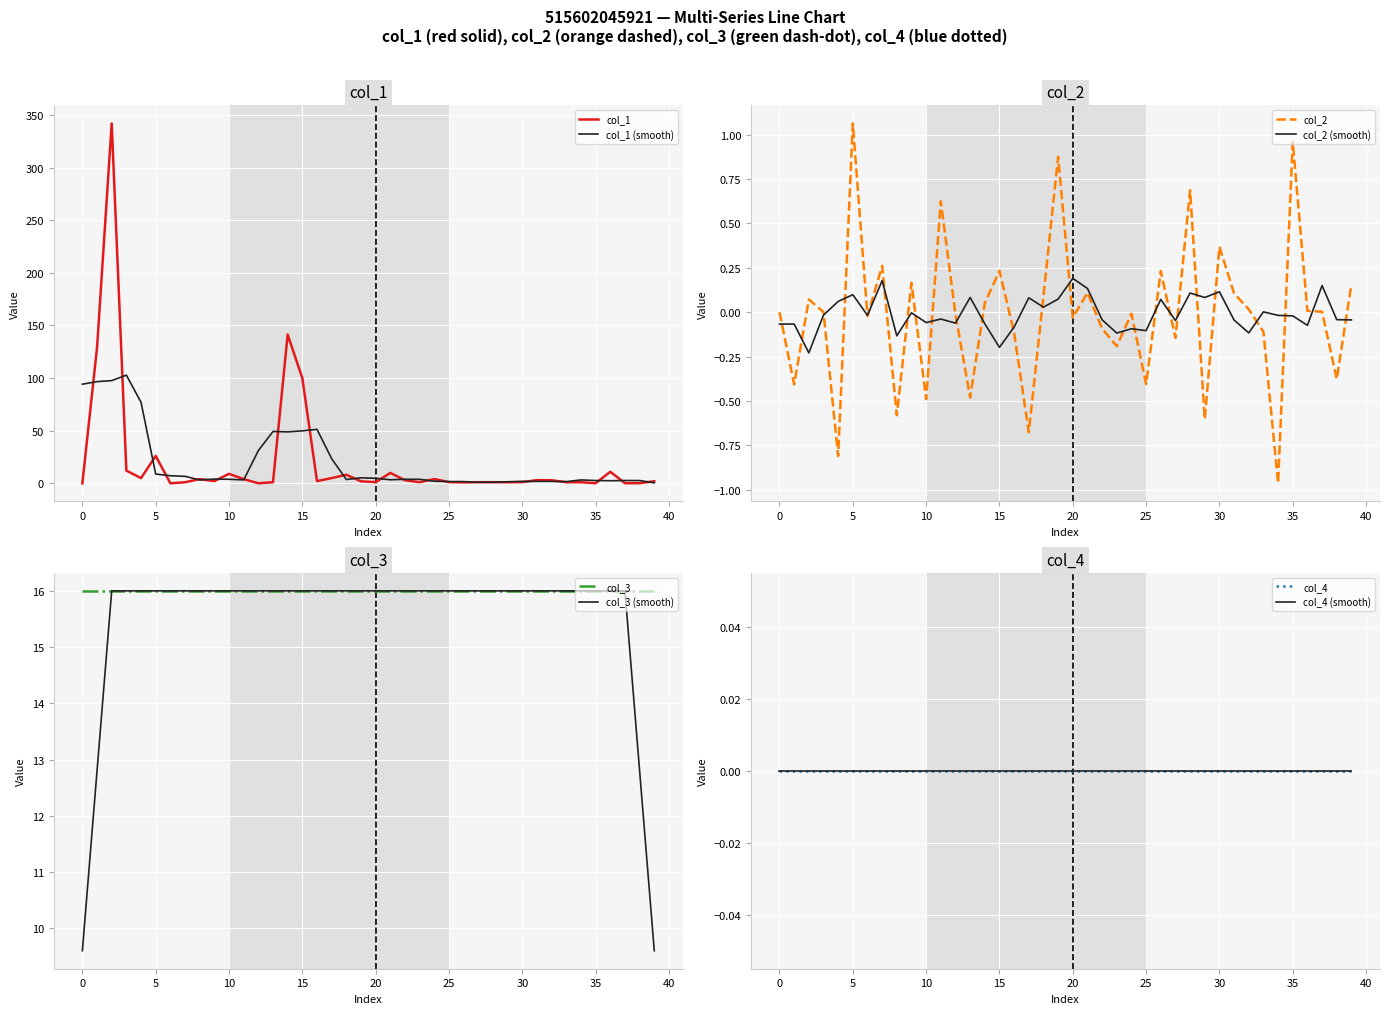

What is the highest value of the col_1 series?

342.0